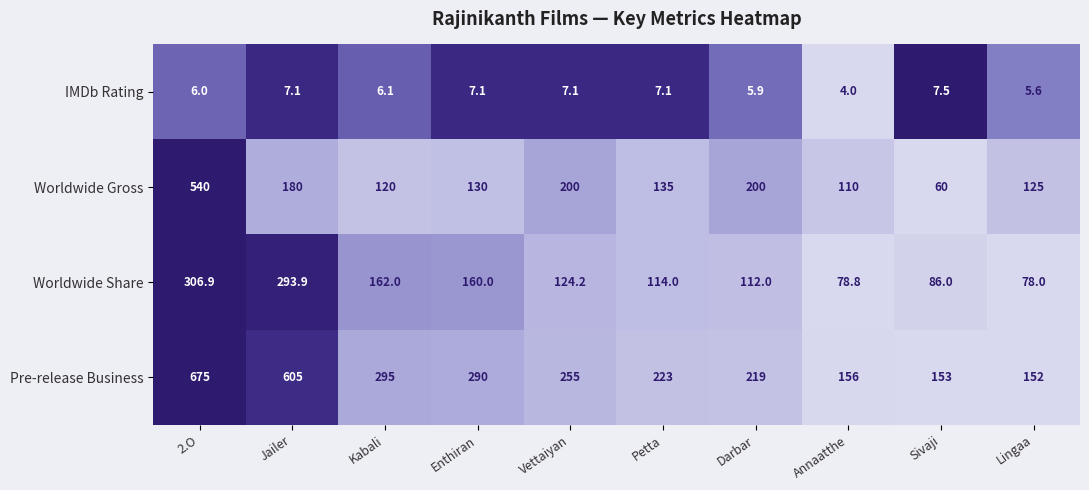

At which category is the sum across all series the highest?

2.O